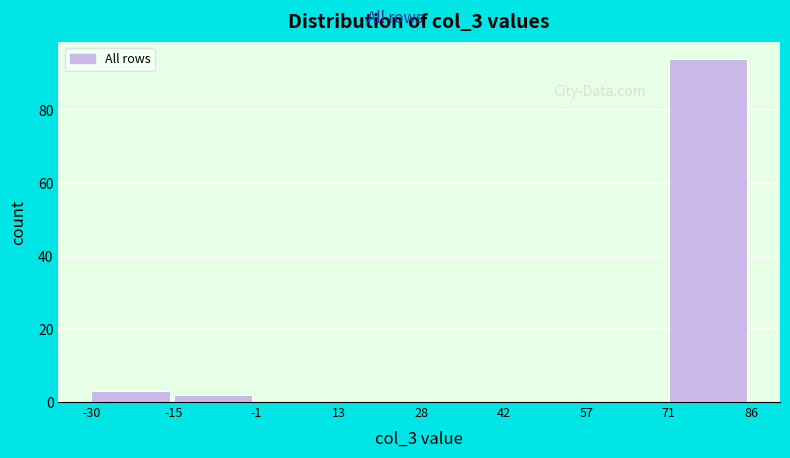

Reading left to right, list every bar in this chart as the range it spans on the x-axis followed by its height. The values are not printed on the chart, so give them approximately, as read against the axis.

-30 to -15: 4
-15 to -1: 2
-1 to 13: 0
13 to 28: 0
28 to 42: 0
42 to 57: 0
57 to 71: 0
71 to 86: 94